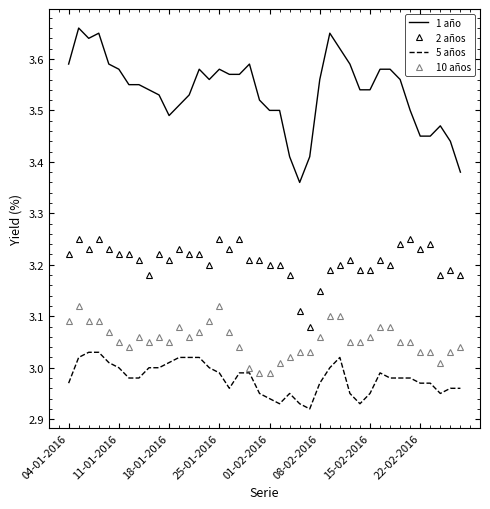

True or false: 5 años and 2 años cross at least once.

False